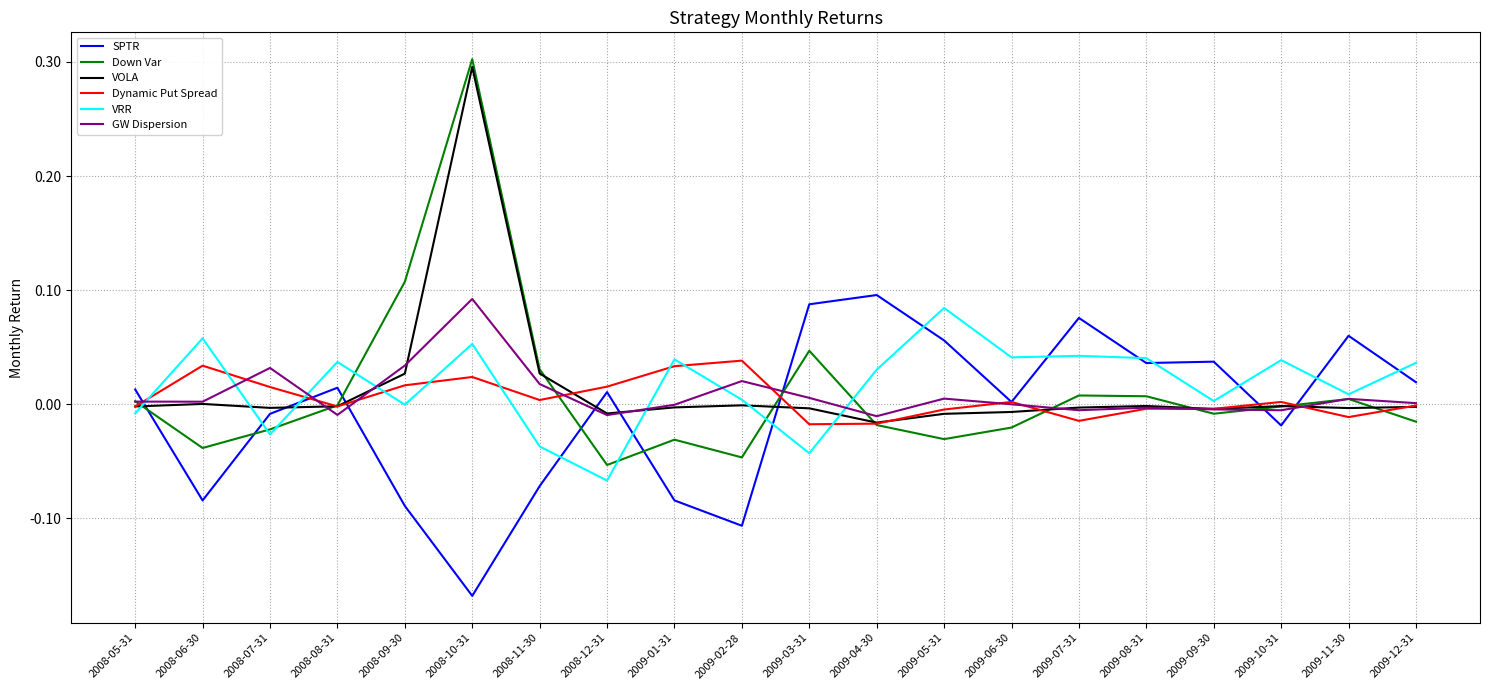

At which category does VRR reach its first local peak?

2008-06-30